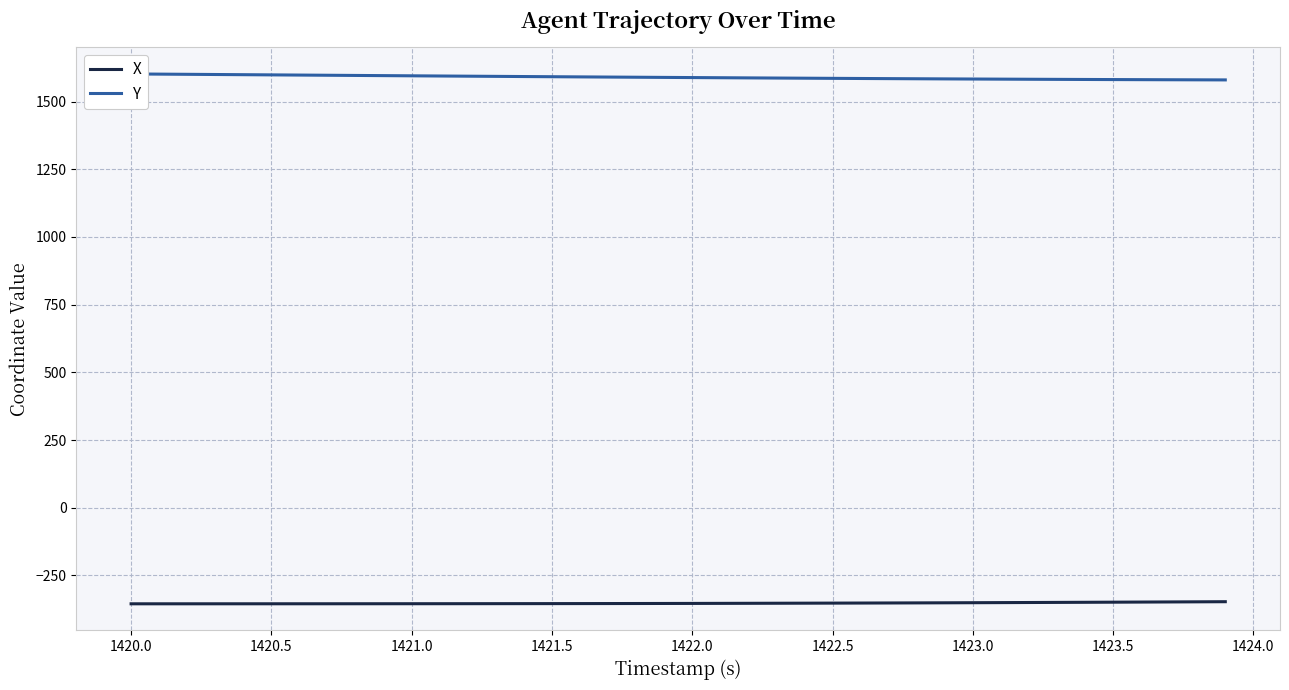

The X series shows -354.2 at 1421.0. True or false?

True